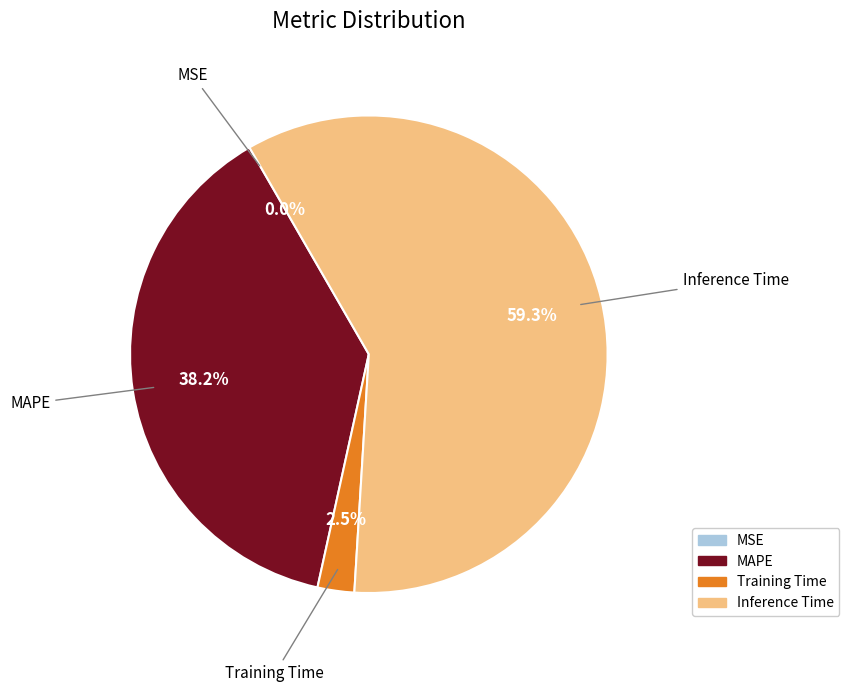

Combined, do Training Time and MAPE account for over 50%?

No